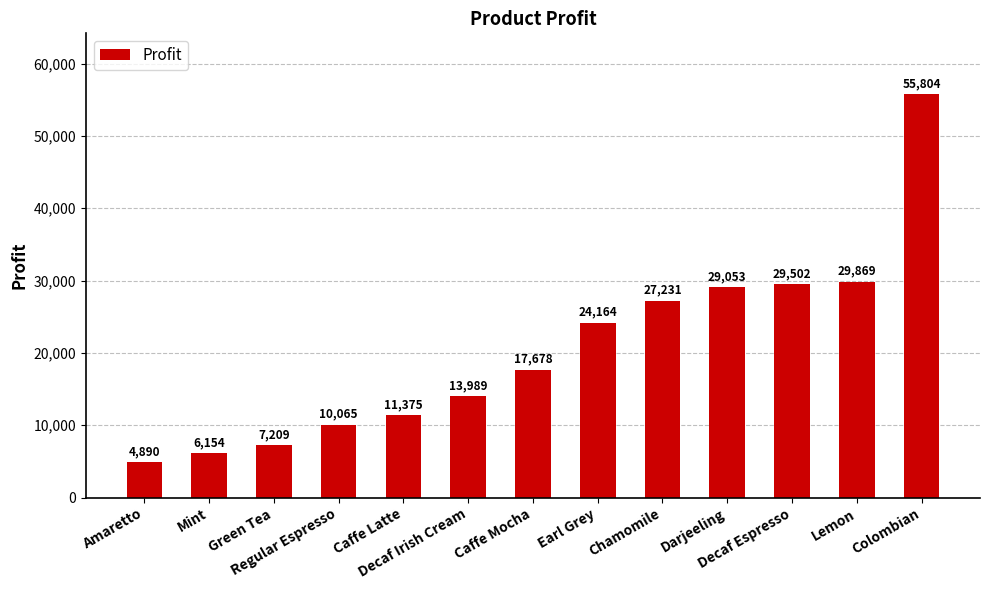

Reading left to right, extract all data points from this chart.

Amaretto=4890	Mint=6154	Green Tea=7209	Regular Espresso=10065	Caffe Latte=11375	Decaf Irish Cream=13989	Caffe Mocha=17678	Earl Grey=24164	Chamomile=27231	Darjeeling=29053	Decaf Espresso=29502	Lemon=29869	Colombian=55804